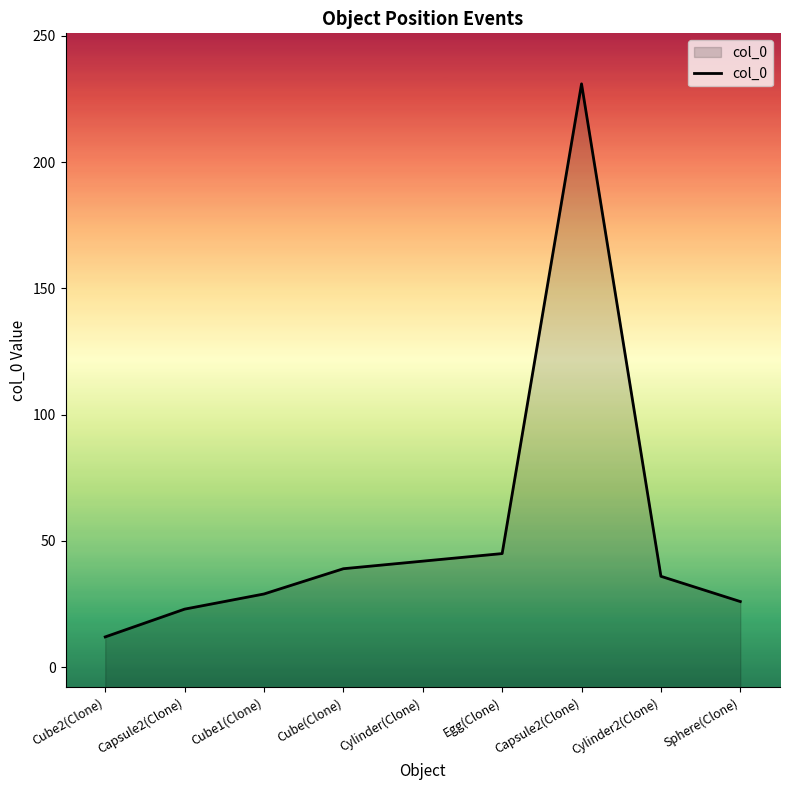

List the labels in order of value, smallest first.

Cube2(Clone), Capsule2(Clone), Sphere(Clone), Cube1(Clone), Cylinder2(Clone), Cube(Clone), Cylinder(Clone), Egg(Clone), Capsule2(Clone)